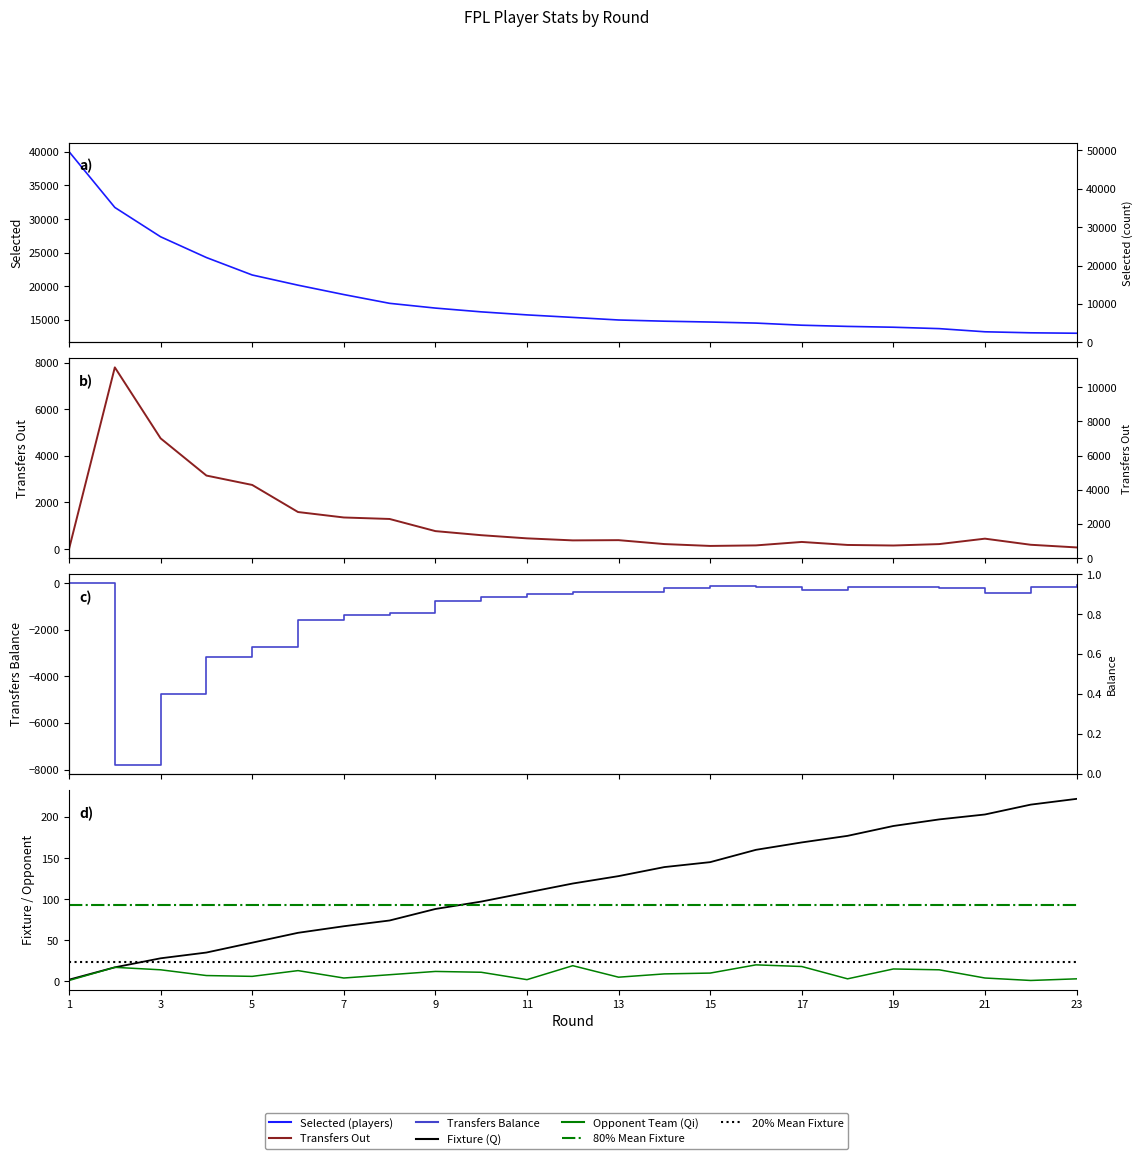

List the series in order of their peak value, lowest first.

transfers_balance, opponent_team, fixture, transfers_out, selected